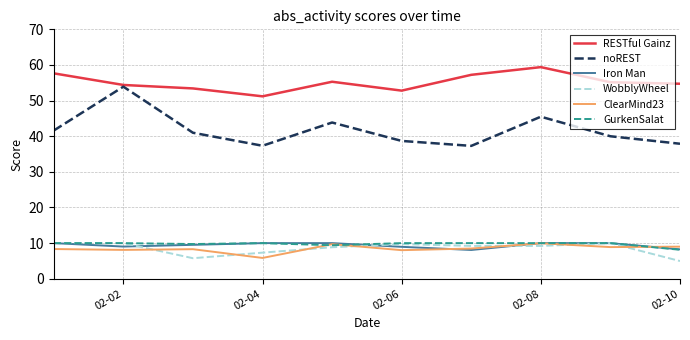

Which series has the largest total across all categories?

RESTful Gainz